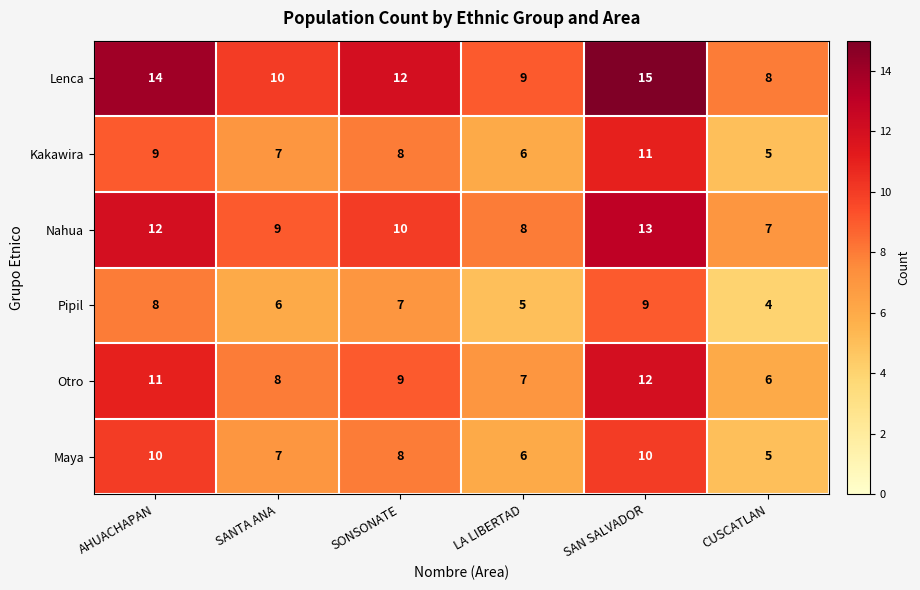

Which series has the largest range (max minus min)?

Lenca